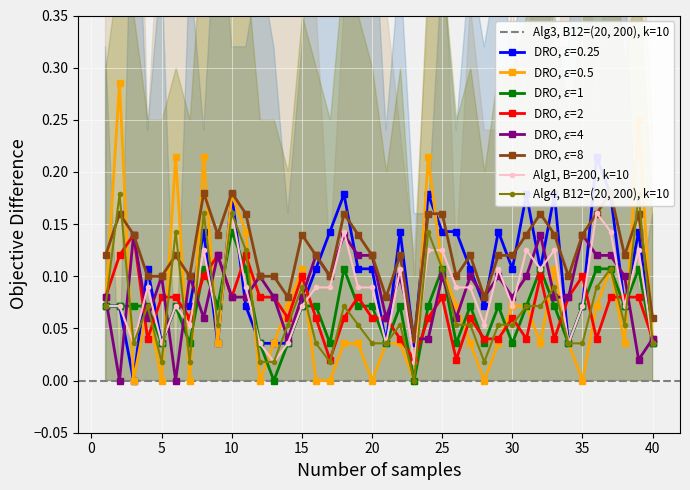

At how many categories does at least one series exceed 0?

40